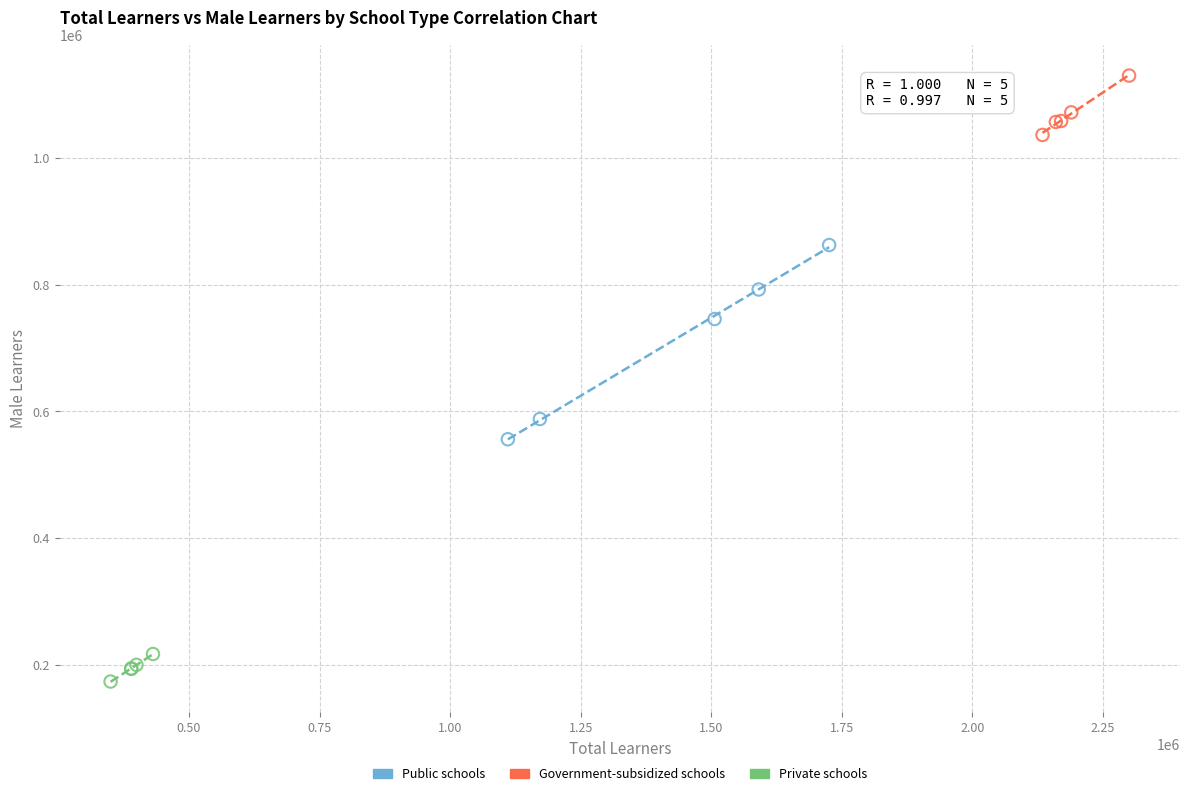

What are all the series names shown in the legend?

Public schools, Government-subsidized schools, Private schools